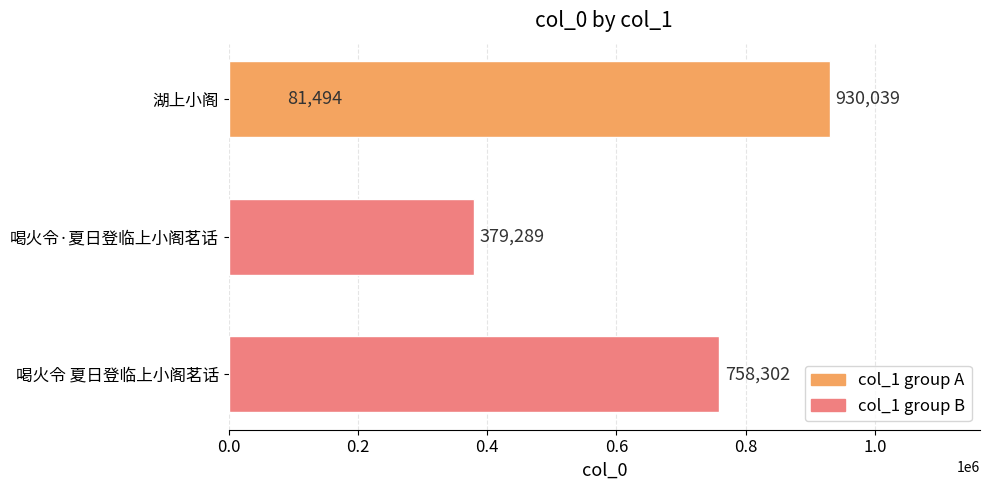

True or false: the data shows 121875 at 0.0.

False